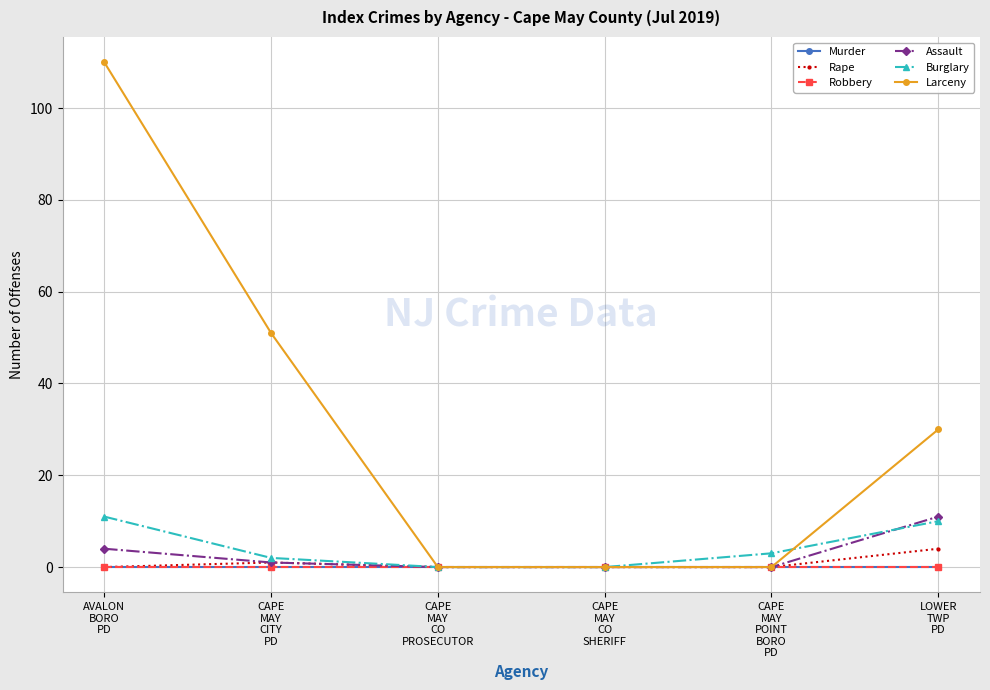

Is this an area chart (filled region under the line)?

No